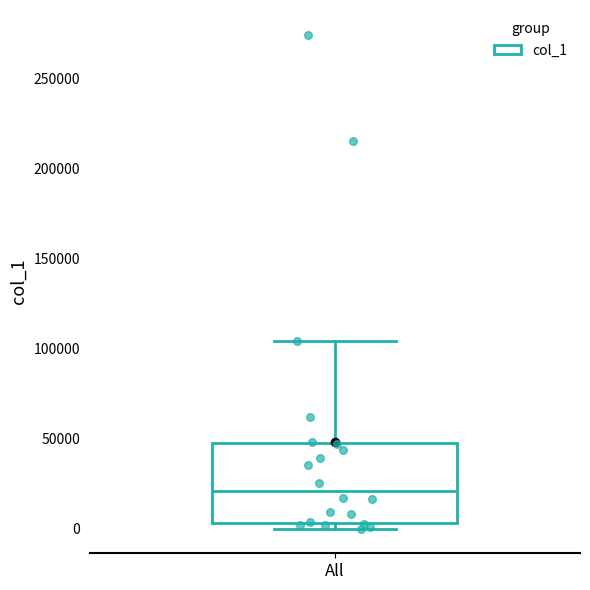

Read this box plot against the y-axis: the position of the median line, the range covered by the box, and the ends of both whiskers. The values are not printed on the chart, so give them approximately, as read against the axis.

median 20000, box 5000 to 45000, whiskers 0 to 105000